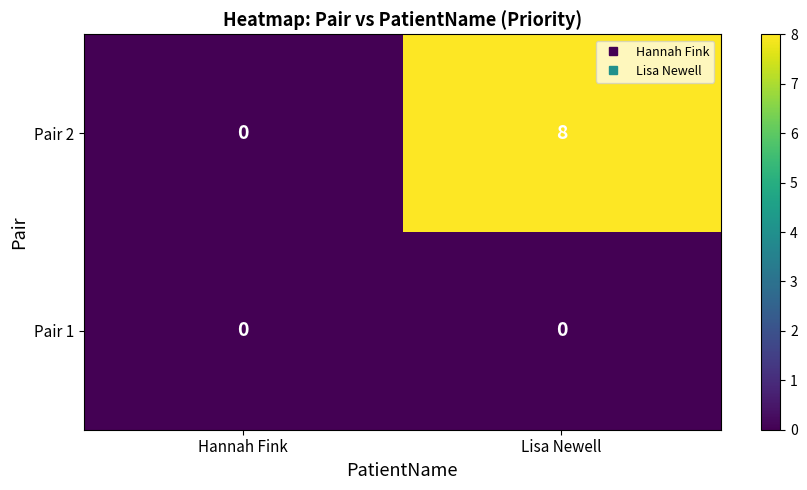

Which series changed the most between Hannah Fink and Lisa Newell?

Pair 2